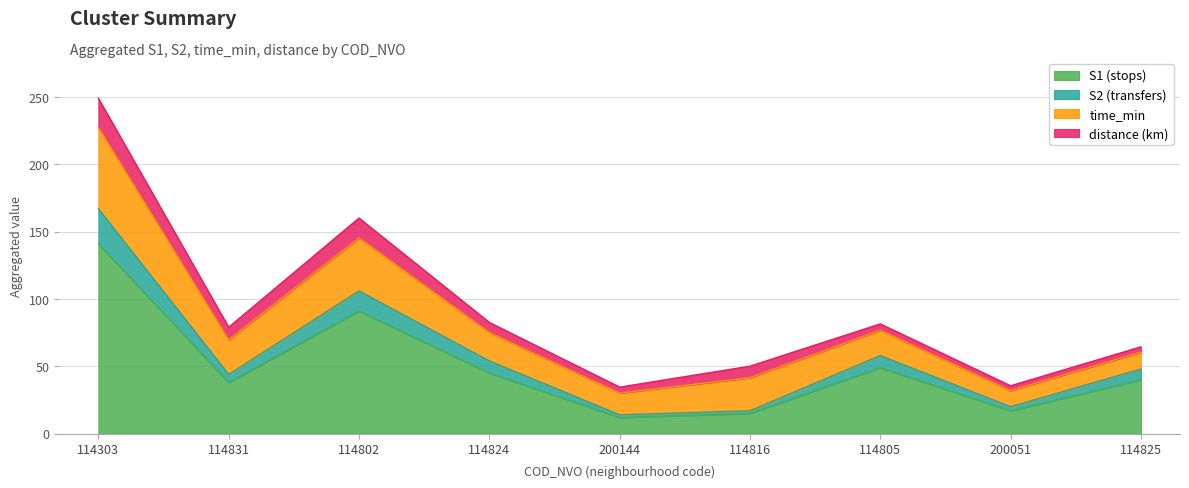

Between 114802 and 114303, which is larger?

114303